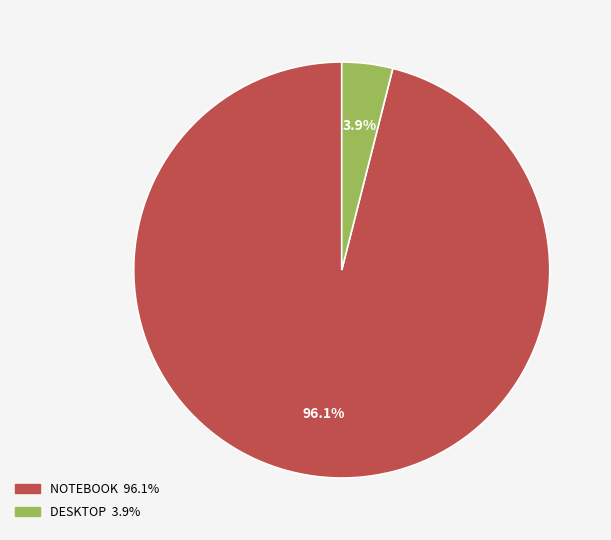

Is there any slice that represents more than half of the pie?

Yes